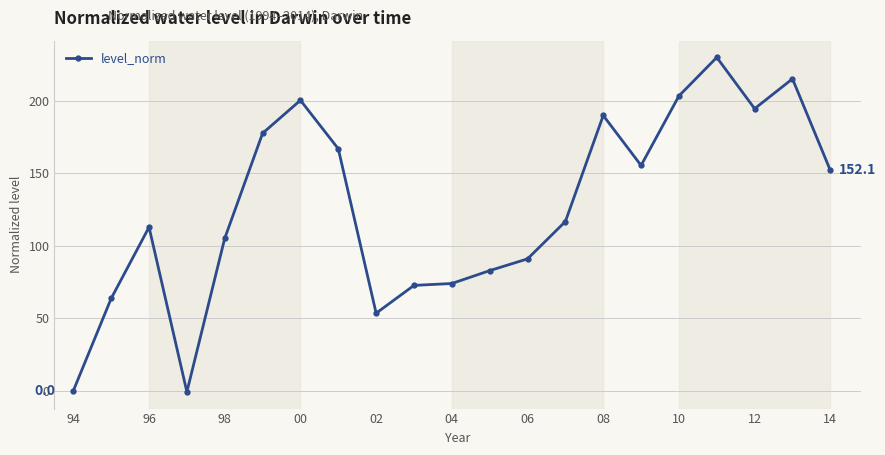

What is the value of the 14th point from the left?

116.8